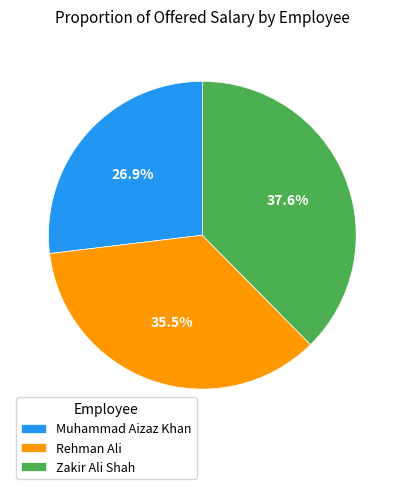

What is the smallest slice in the pie chart?

Muhammad Aizaz Khan